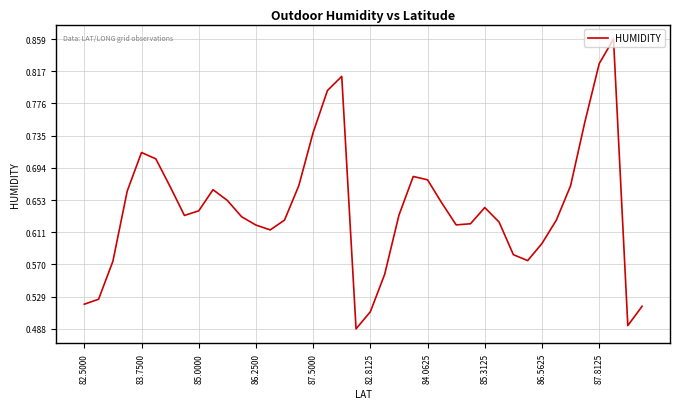

What is the difference between the maximum and minimum values?

0.4